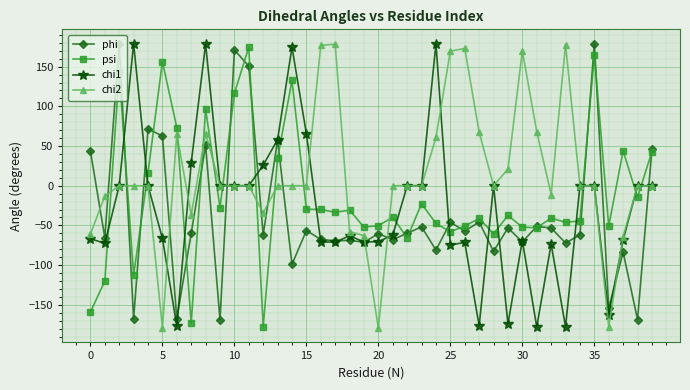

Which series has the largest total across all categories?

chi2